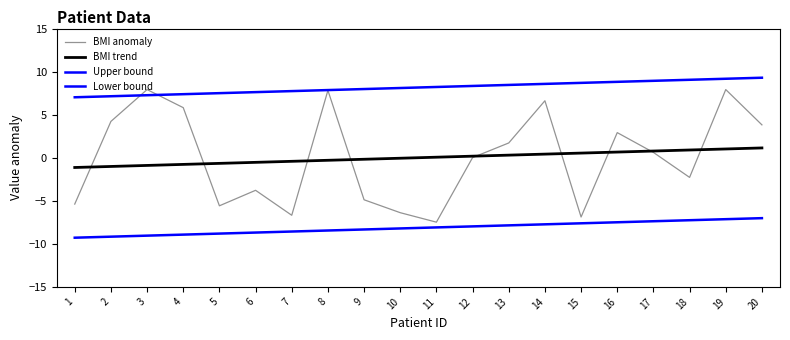

Is it true that BMI trend equals 0.7 at 16?

True